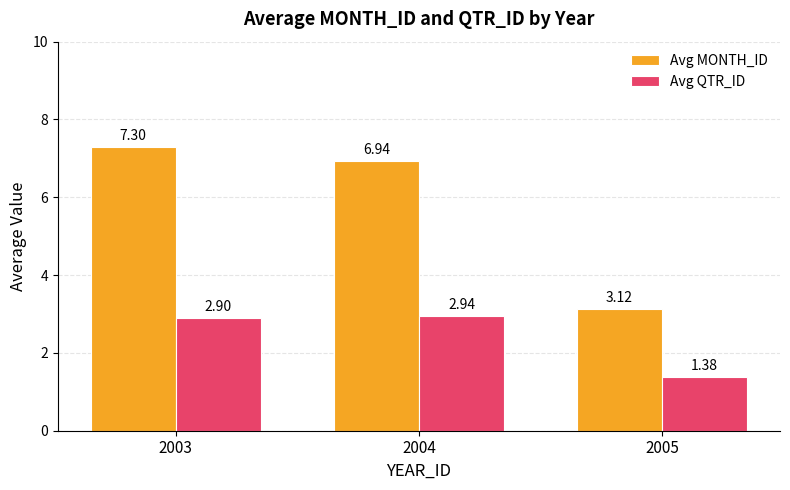

At how many categories does at least one series exceed 2?

3